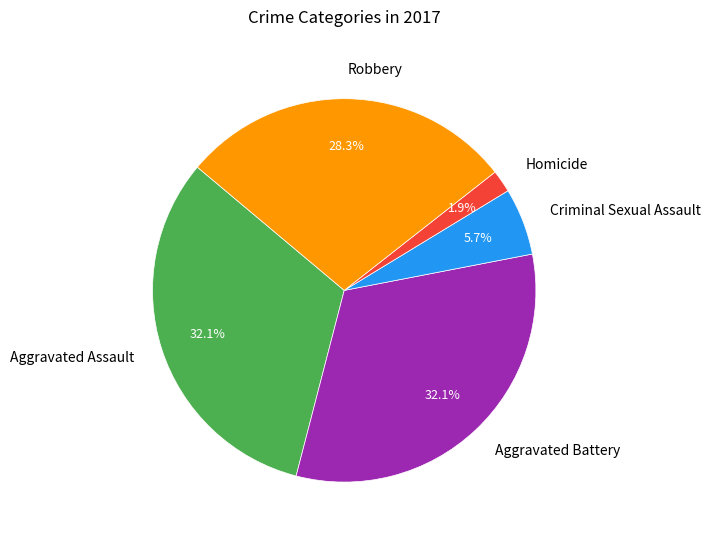

Which slice is the smallest?

Homicide